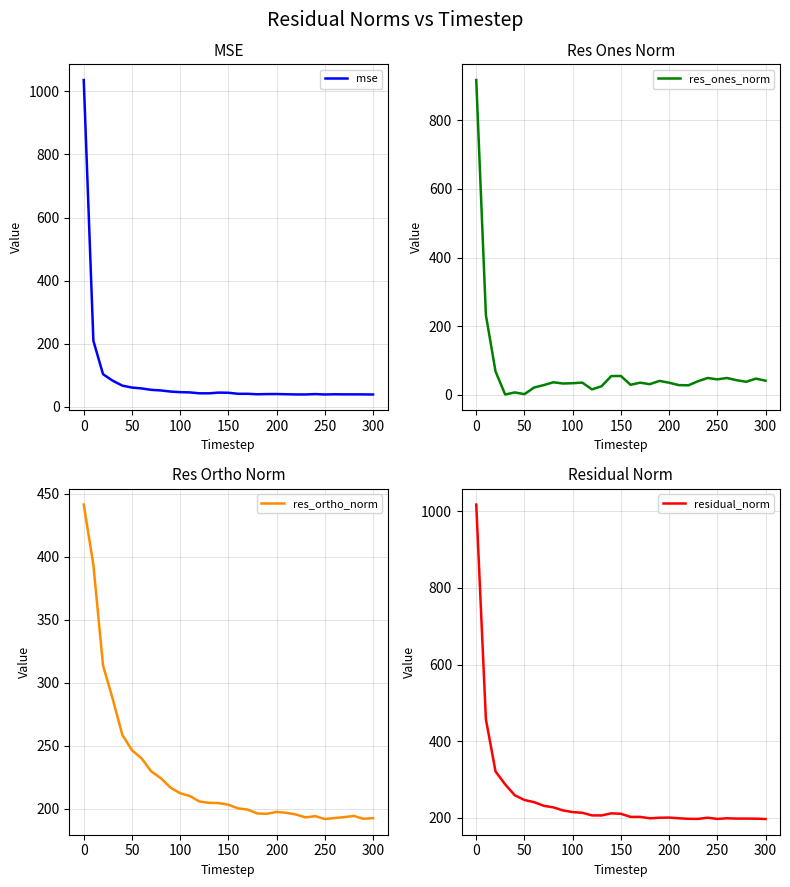

At how many categories does at least one series exceed 655?

1